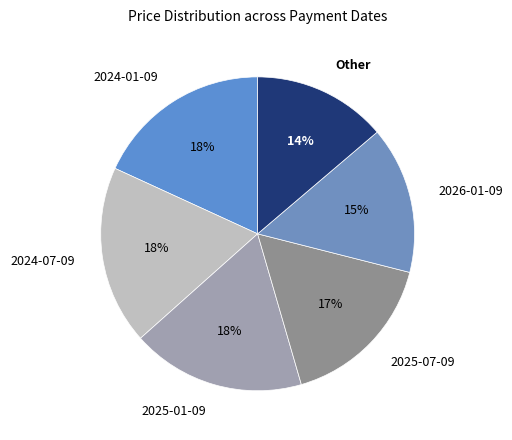

To the nearest percent, what is the average slice percentage?

17%